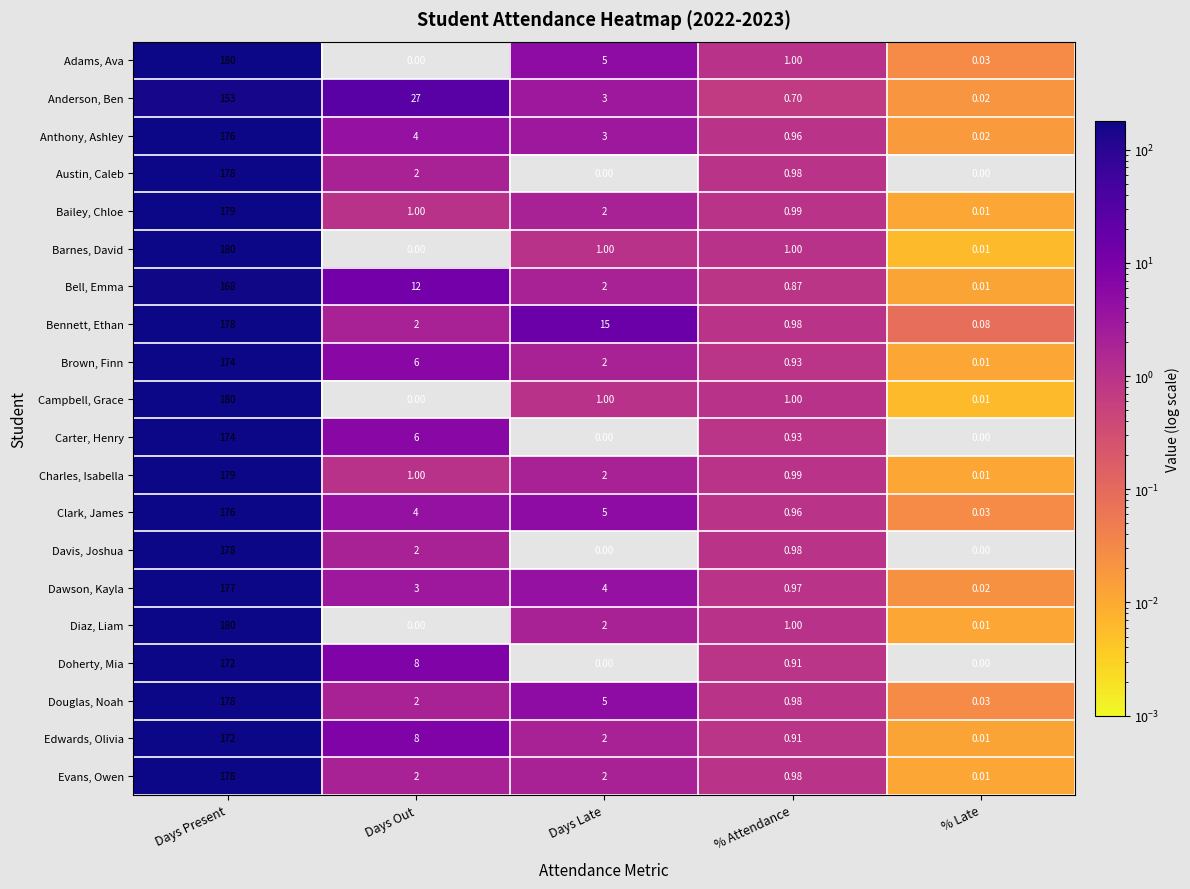

At which label is Doherty, Mia closest to 86?

Days Out